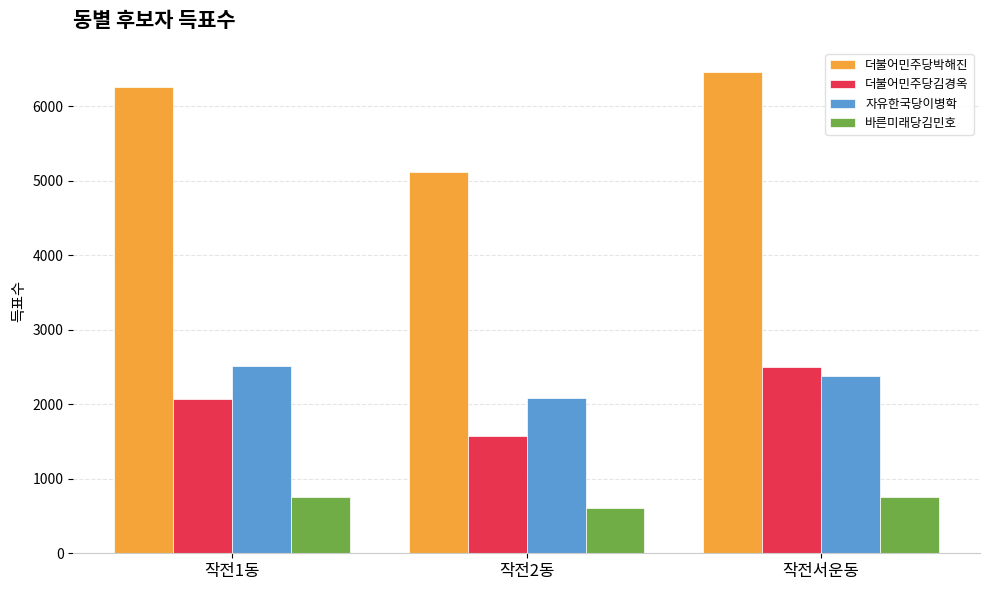

The value of 더불어민주당박해진 at 작전서운동 is 9309. True or false?

False